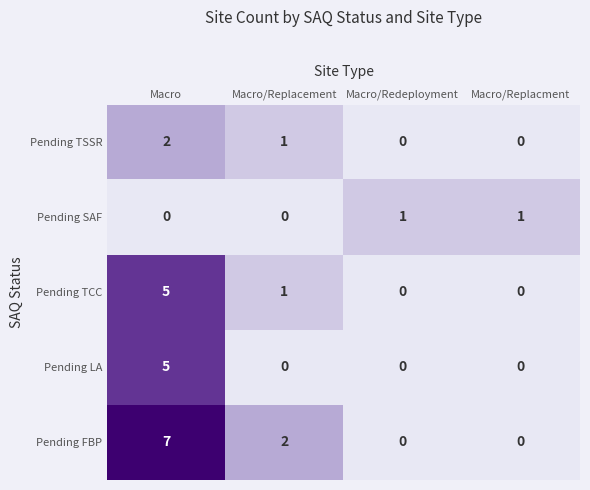

What value does the Pending TCC series have at Macro?

5